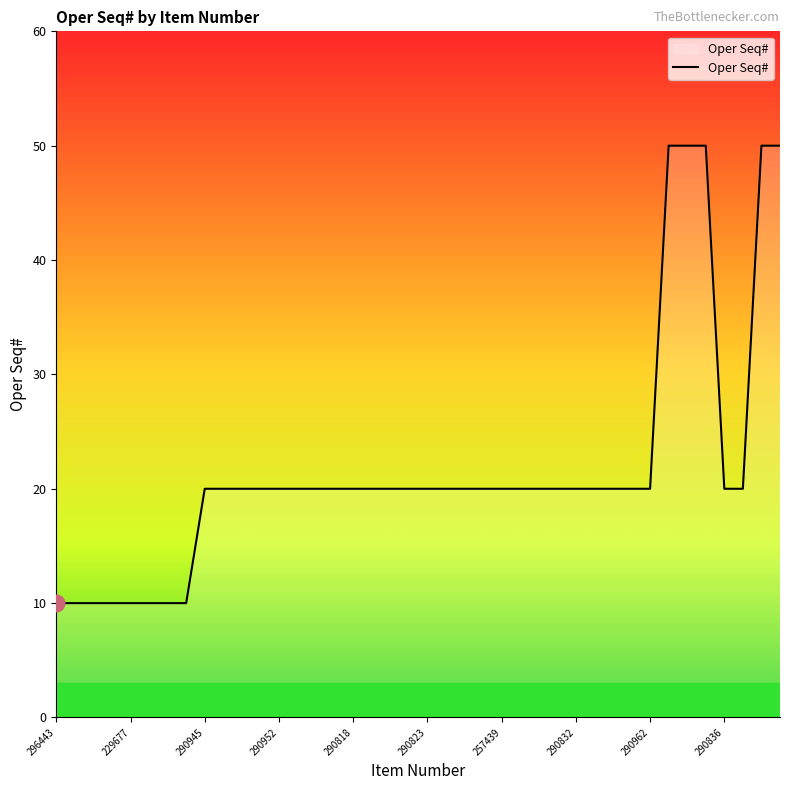

What is the difference between the second highest and minimum values?

40